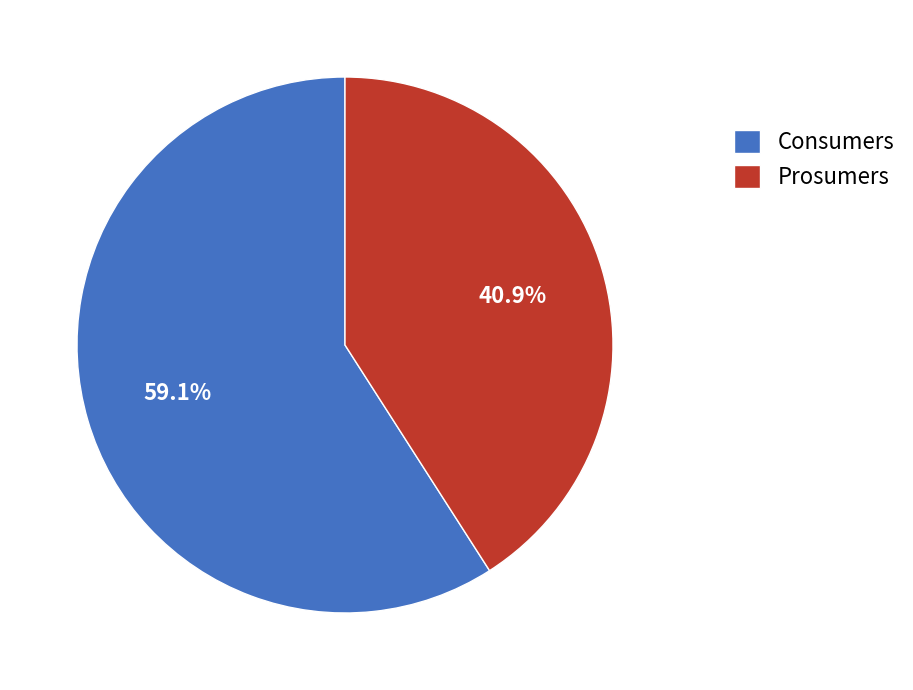

Count the number of slices in the pie.

2